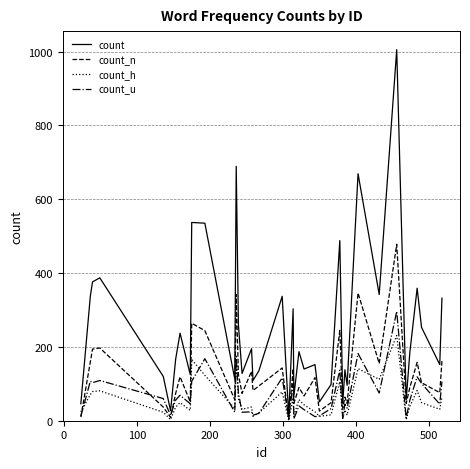

Which series has the widest spread of values?

count